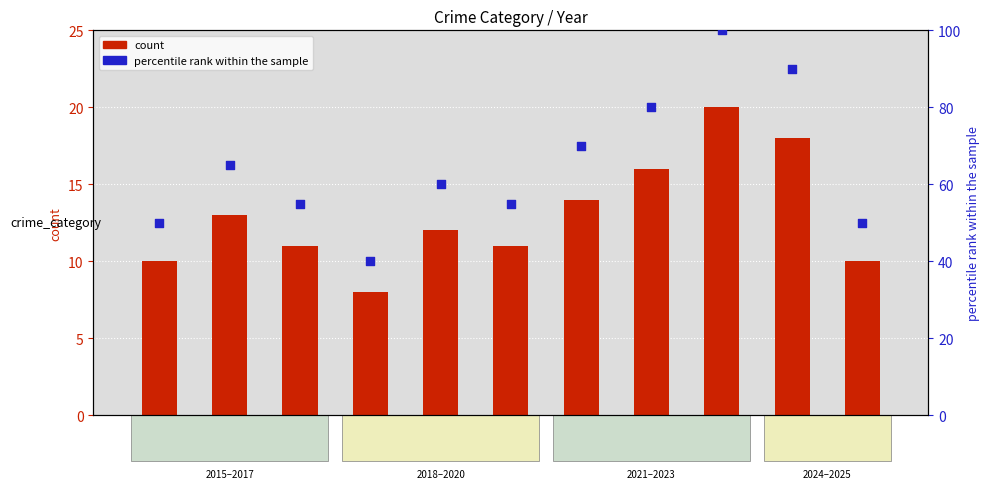

At which category is the sum across all series the highest?

2023